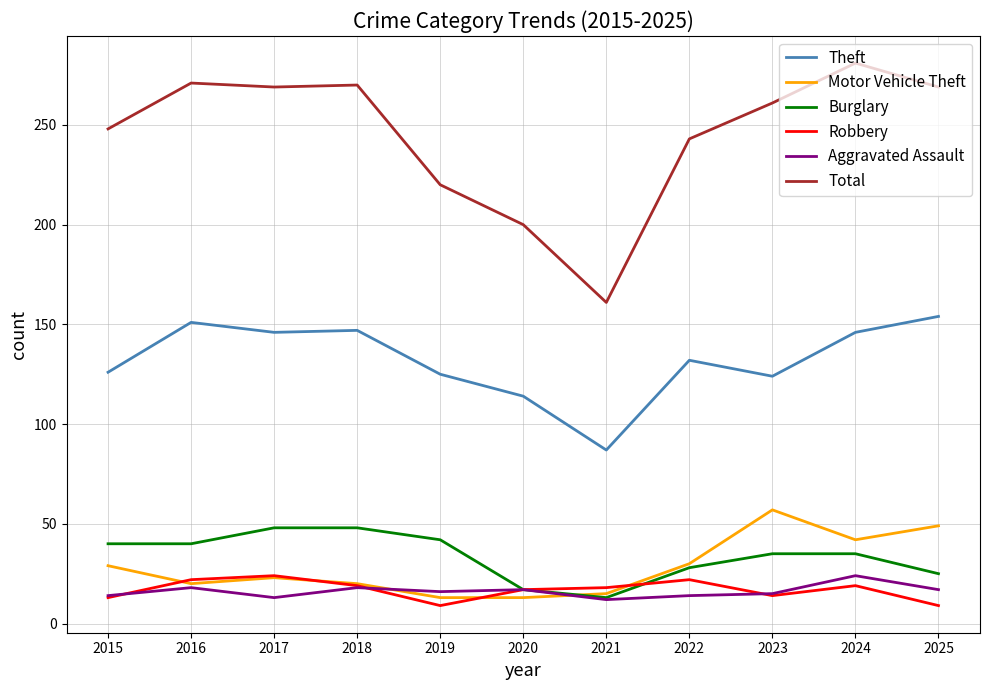

True or false: Total and Robbery cross at least once.

False